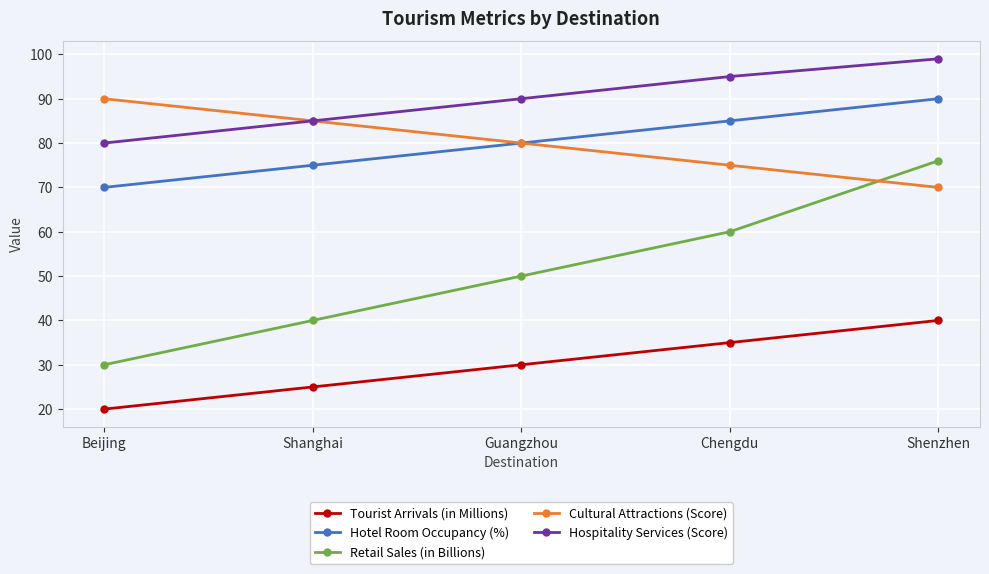

What are all the series names shown in the legend?

Tourist Arrivals (in Millions), Hotel Room Occupancy (%), Retail Sales (in Billions), Cultural Attractions (Score), Hospitality Services (Score)